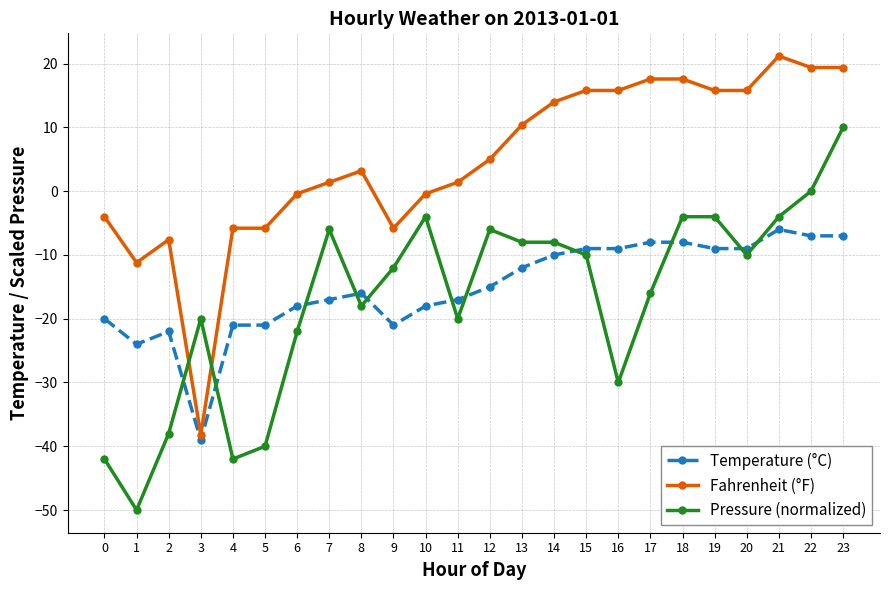

Where do Temperature (°C) and Pressure (normalized) first cross each other?

2 and 3